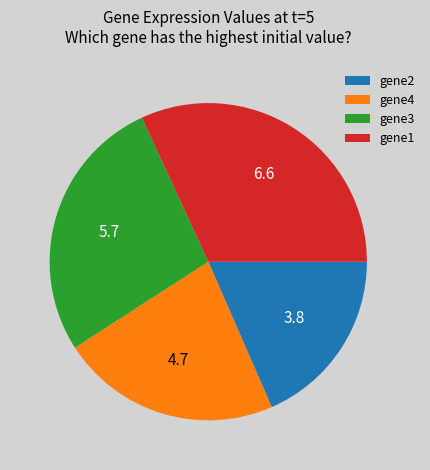

Between gene2 and gene3, which is larger?

gene3